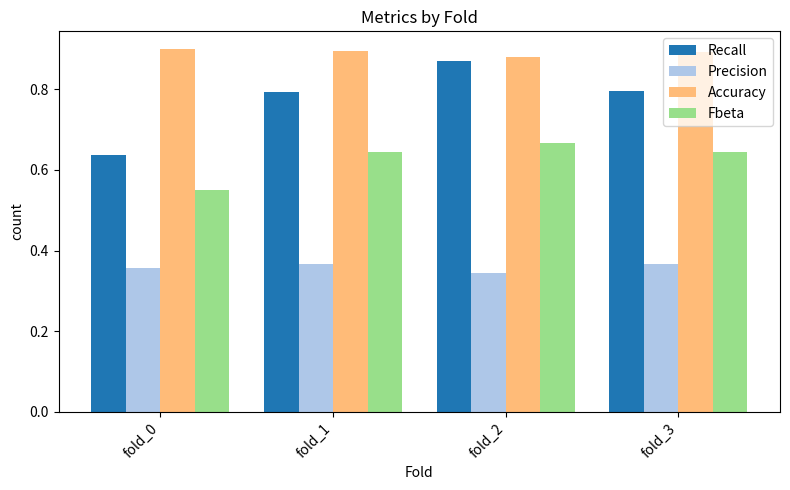

What are all the series names shown in the legend?

Recall, Precision, Accuracy, Fbeta